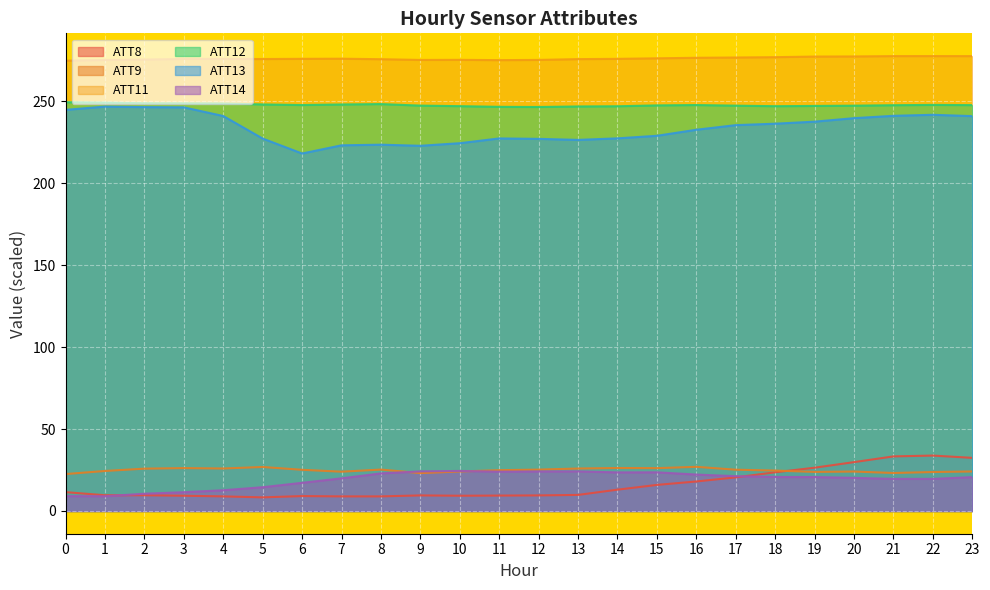

Is it true that ATT13 equals 69.0 at 1?

False